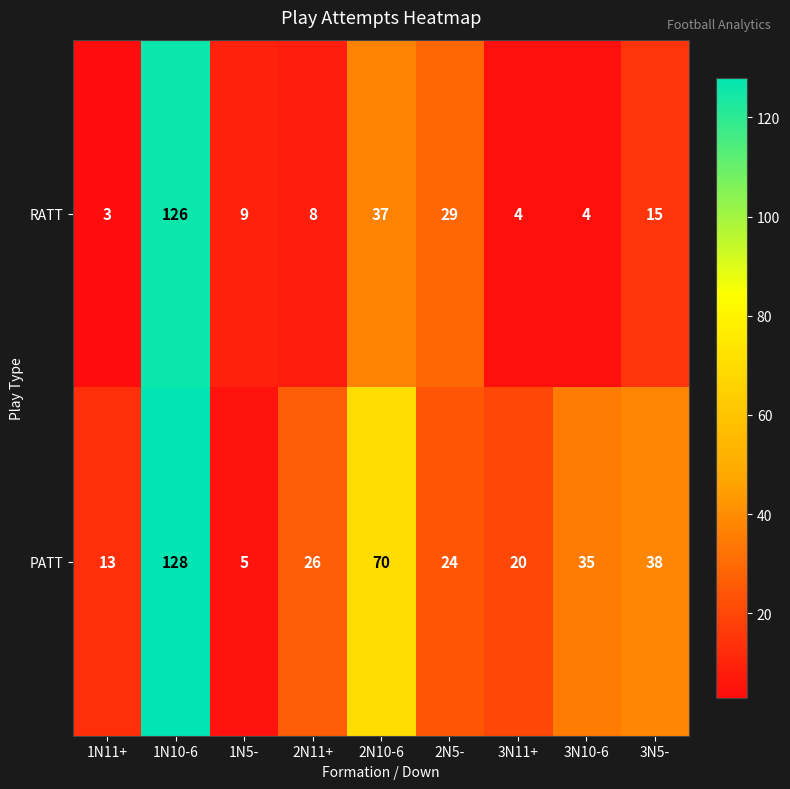

The value of RATT at 3N10-6 is 4. True or false?

True